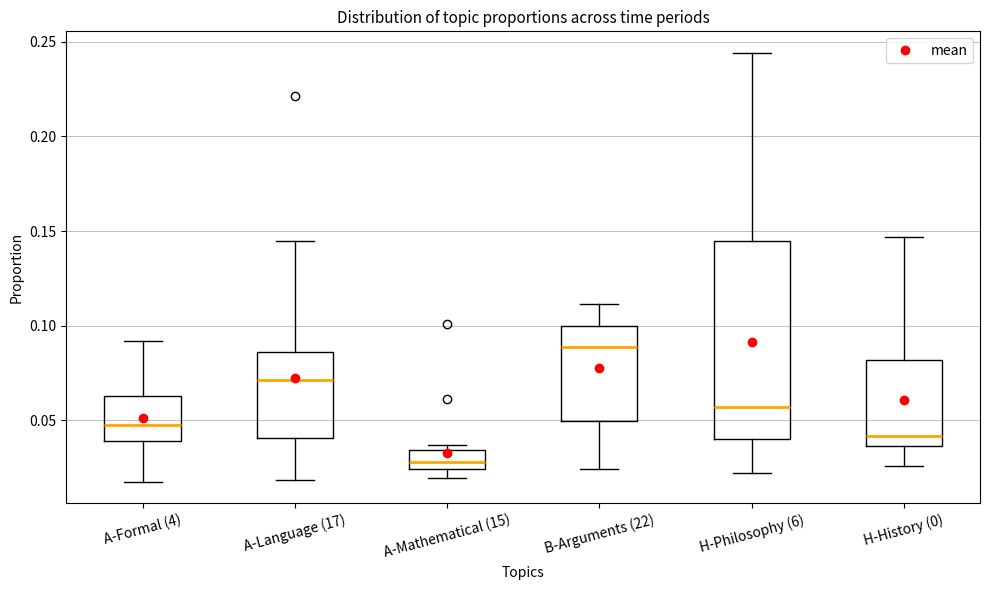

Where does the median line of the box for A-Mathematical (15) sit on the y-axis? The values are not printed on the chart, so give them approximately, as read against the axis.

0.030